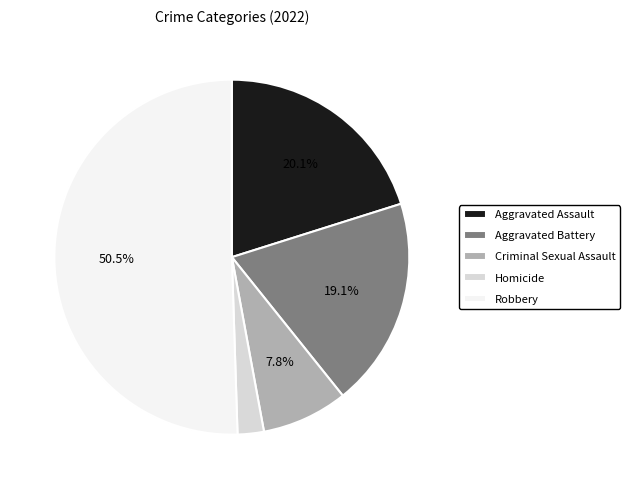

Approximately how many times larger is the value at Aggravated Assault compared to Criminal Sexual Assault?

2.6